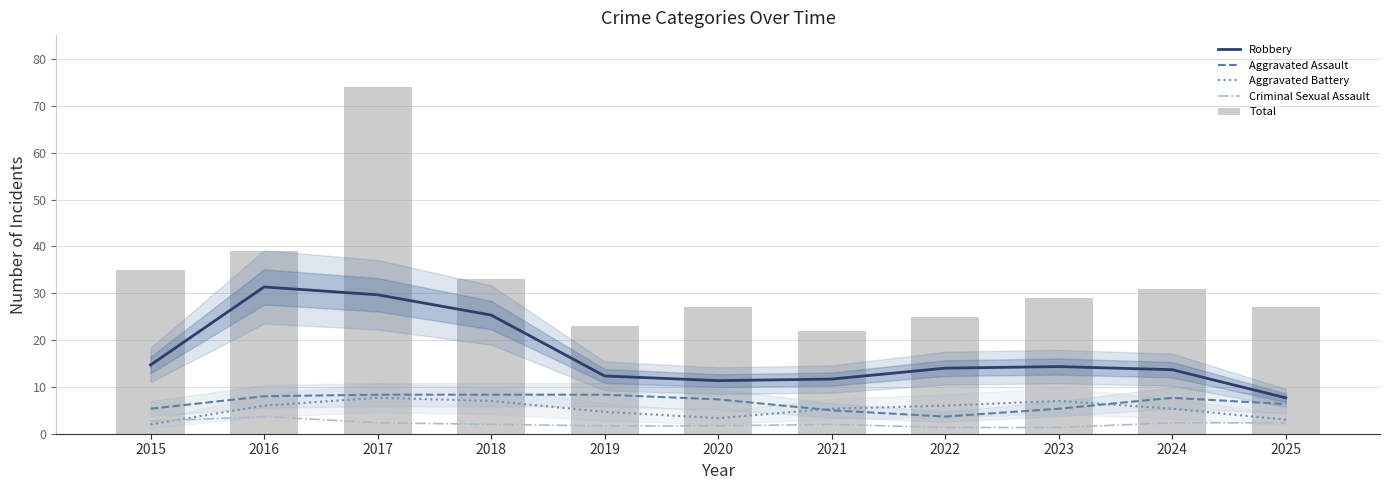

Count the number of categories in the chart.

11